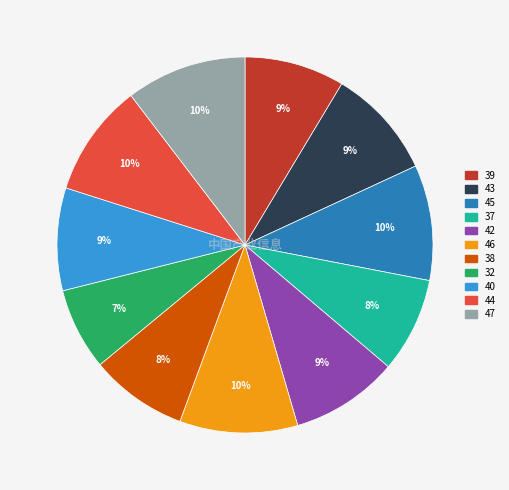

Is there any slice that represents more than half of the pie?

No